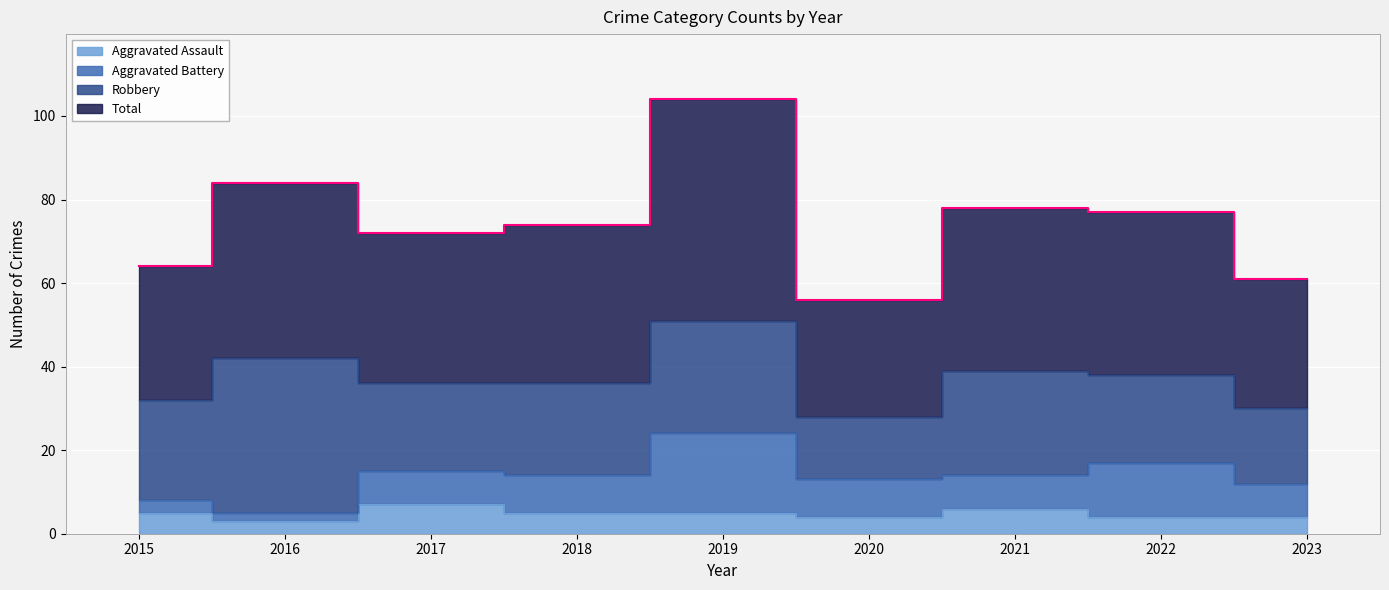

True or false: Aggravated Assault and Total intersect in this chart.

False